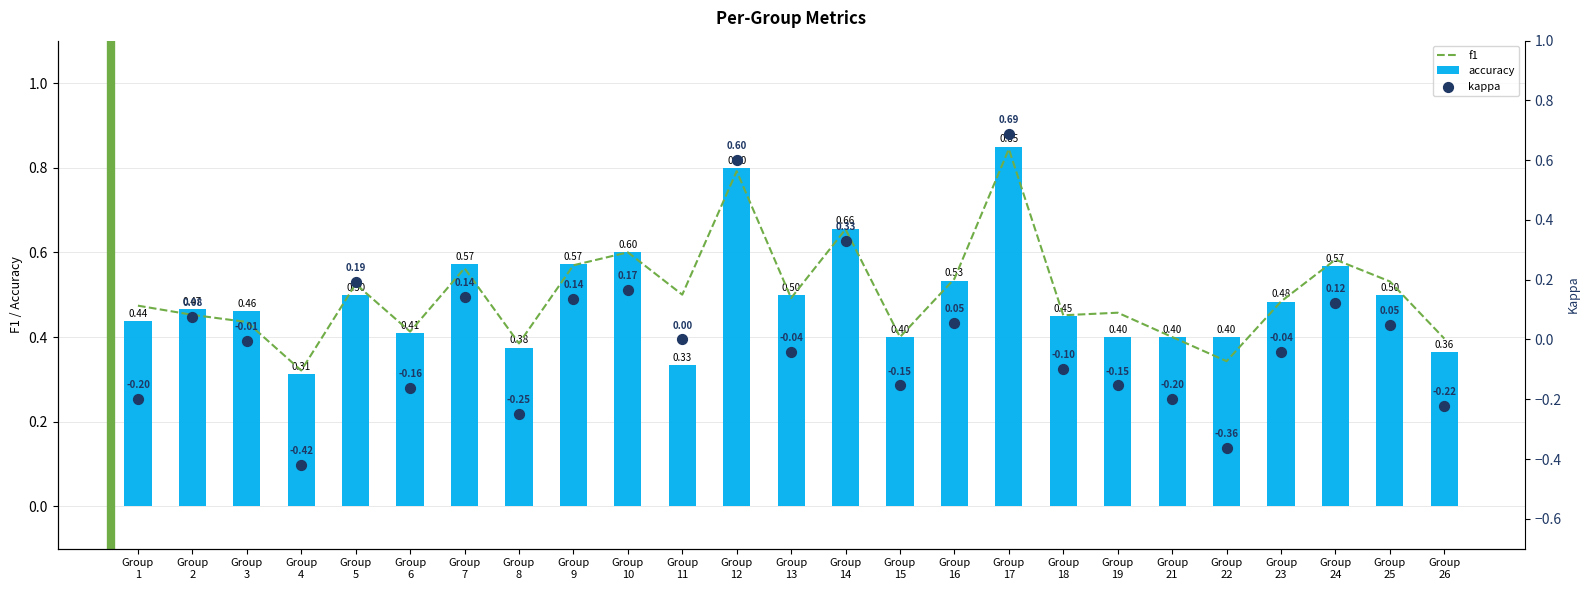

What is the total value across all series at Group
6?

0.7